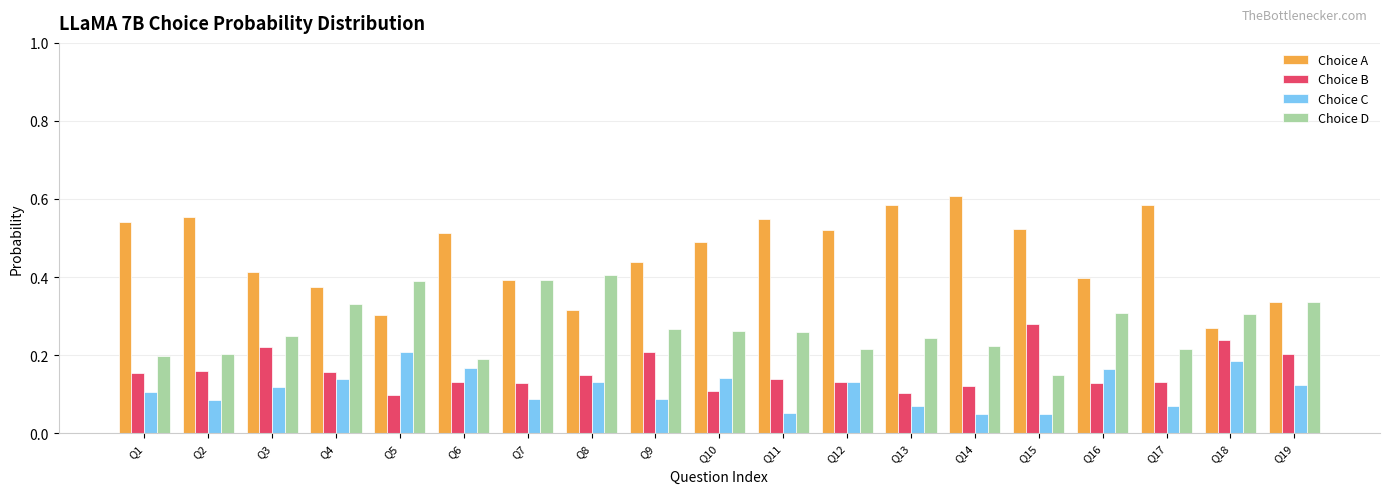

List the series in order of their peak value, lowest first.

Choice C, Choice B, Choice D, Choice A